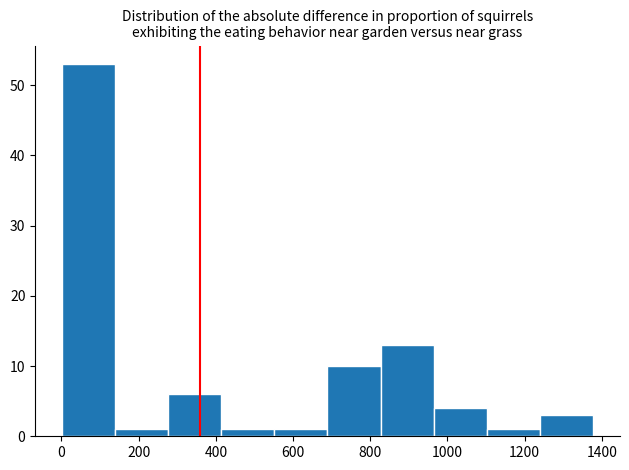

What is the height of the bar covering 680 to 820 on the x-axis? Neither the bar edges nor the heights are printed on the chart, so give them approximately, as read against the axes.

10